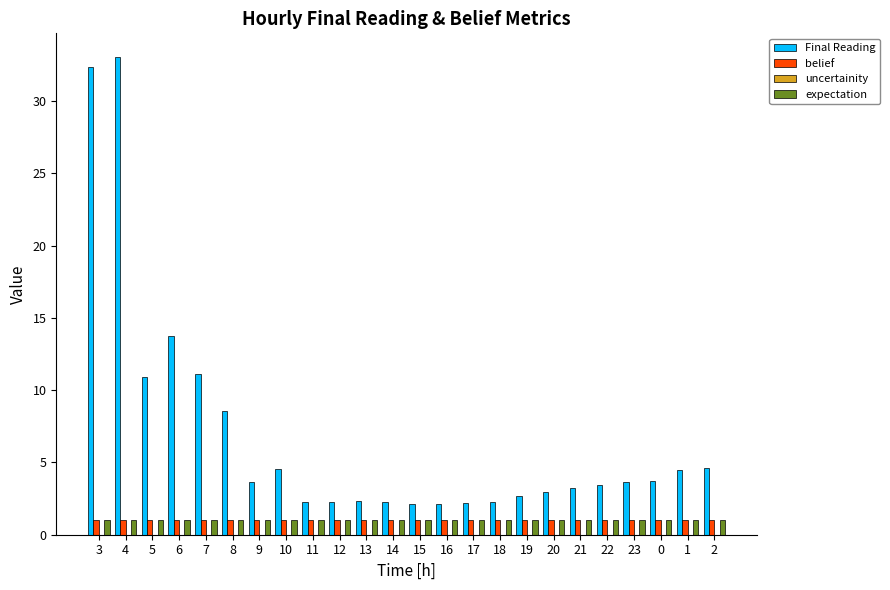

Which series has the widest spread of values?

Final Reading